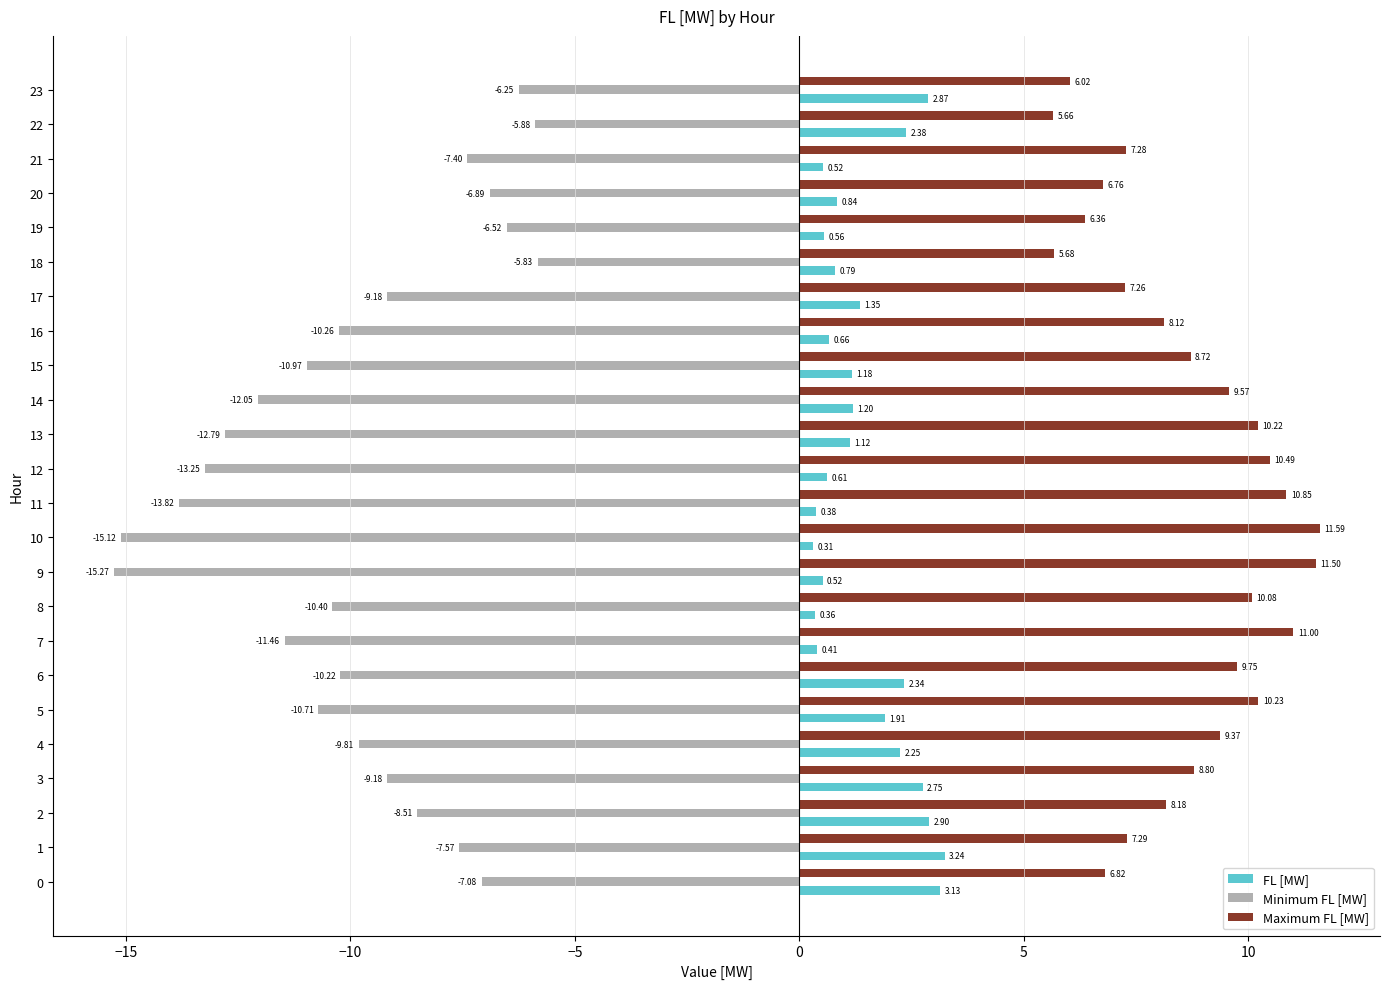

What is the difference between the maximum and minimum values in the FL [MW] series?

2.9